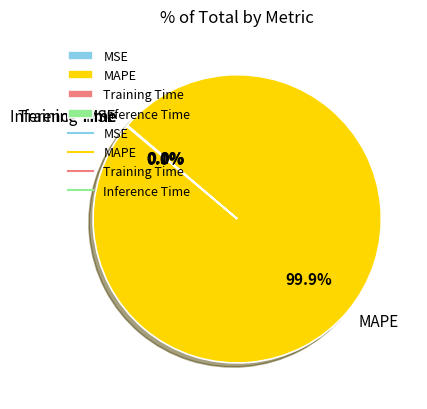

Which category accounts for the majority?

MAPE